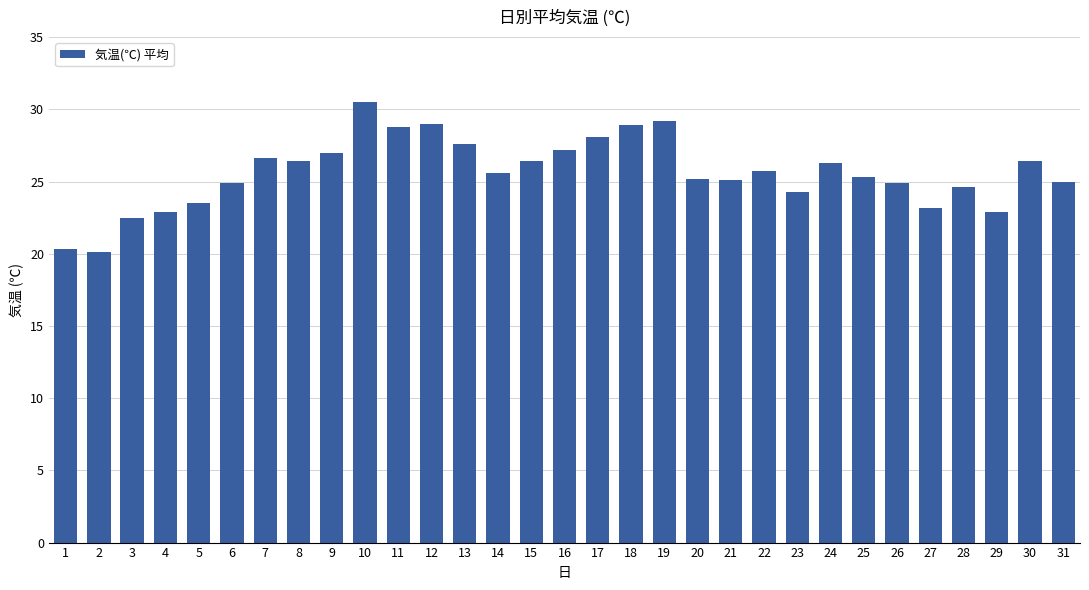

The chart shows a value of 20.1 at 2. True or false?

True